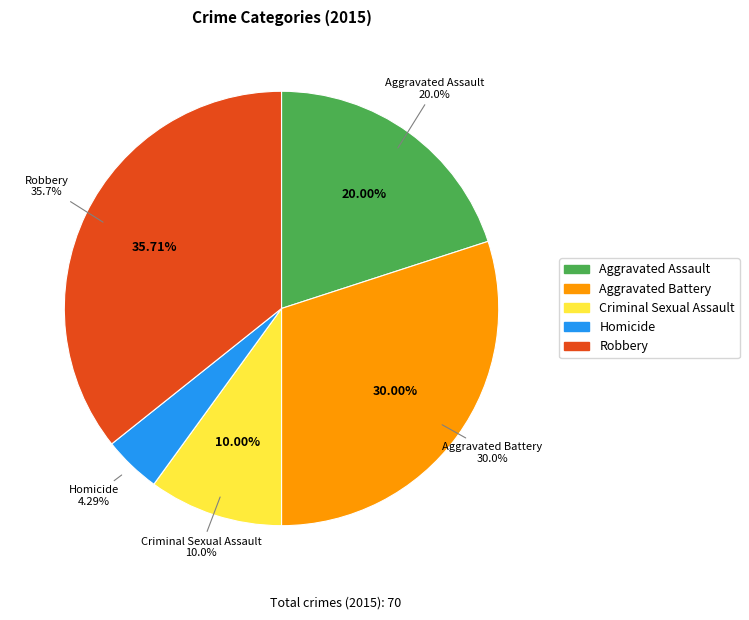

What portion of the pie excludes Aggravated Assault?

80.0%